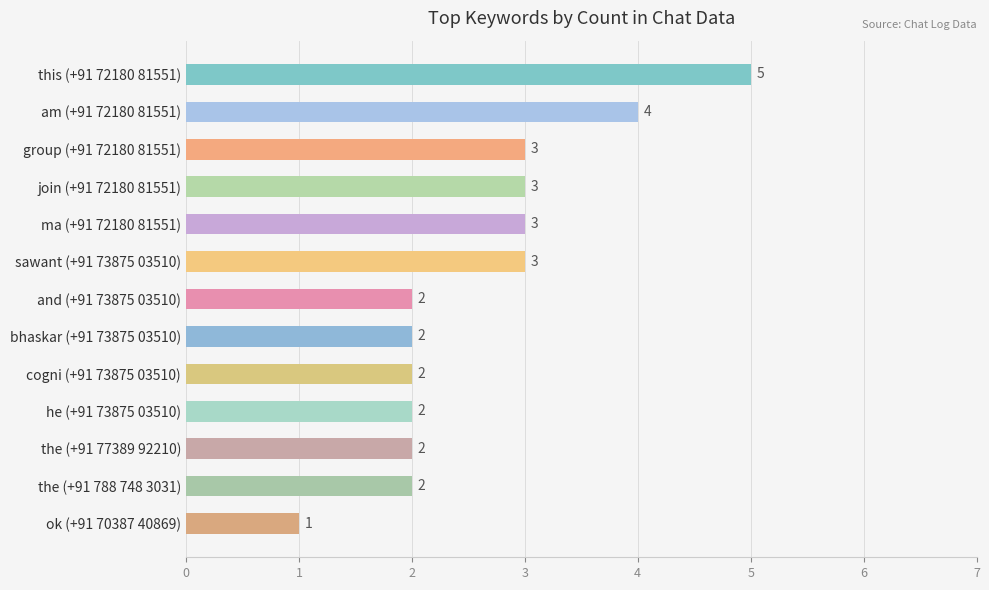

What is the average value?

3